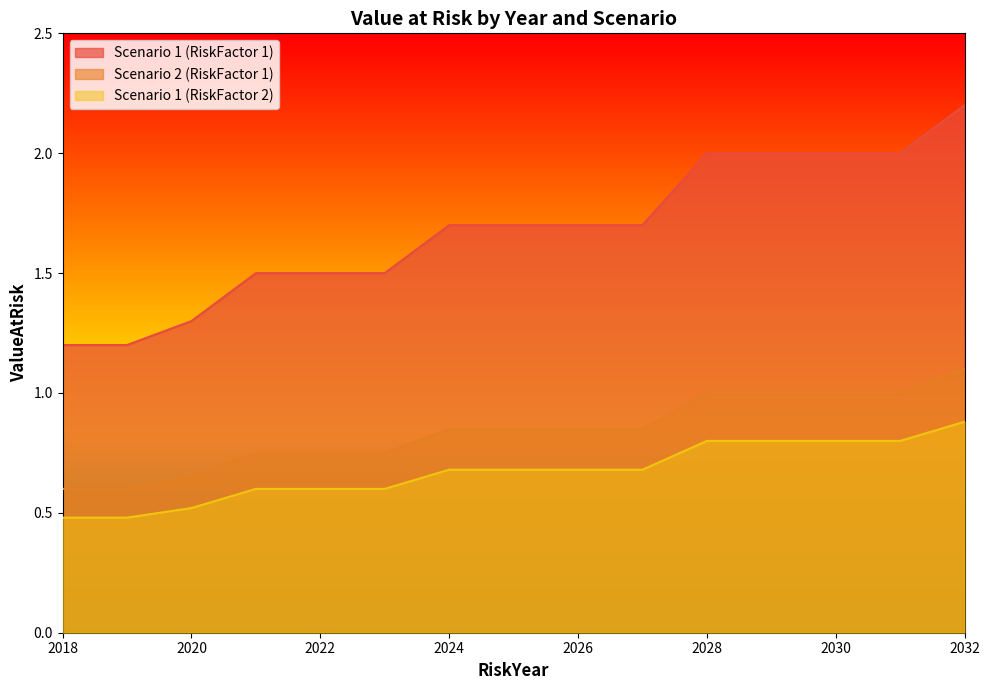

Which category has the lowest value across all series?

2018